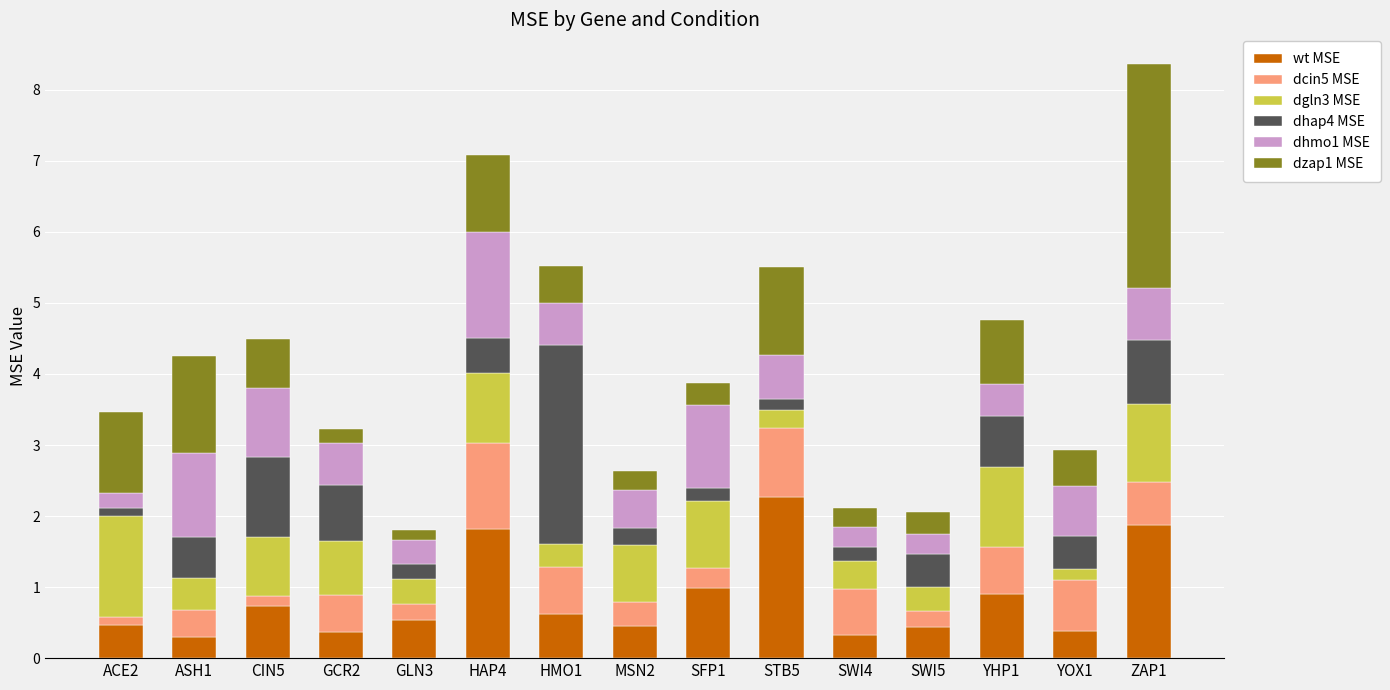

What is the highest value of the wt MSE series?

2.3